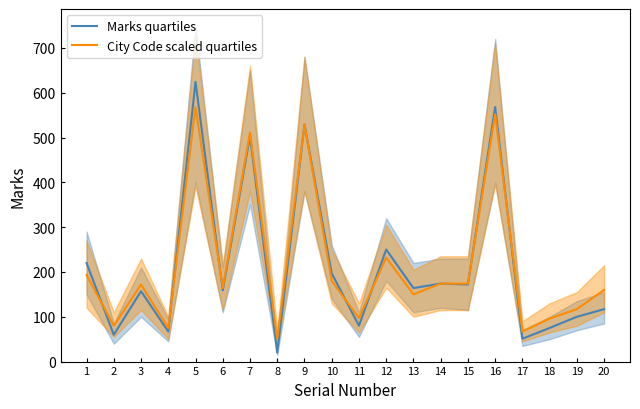

What is the minimum value shown in the chart?

20